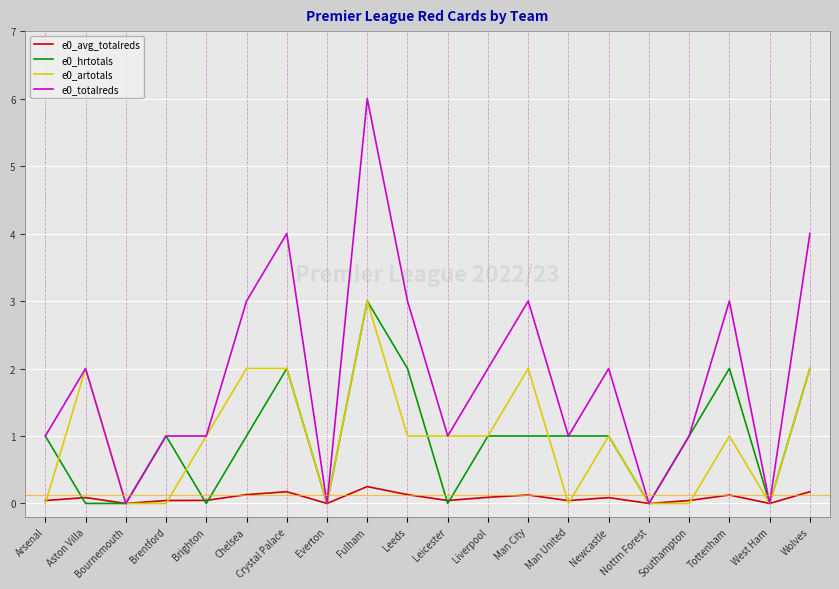

Is it true that e0_totalreds equals 3.8 at Fulham?

False